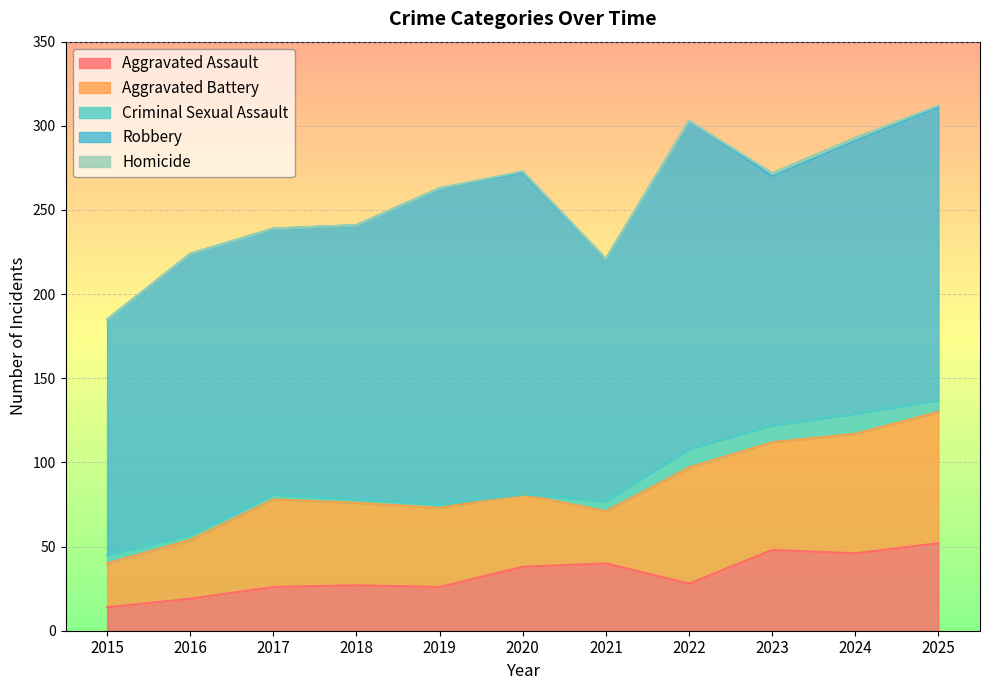

What is the minimum value for Aggravated Assault?

14